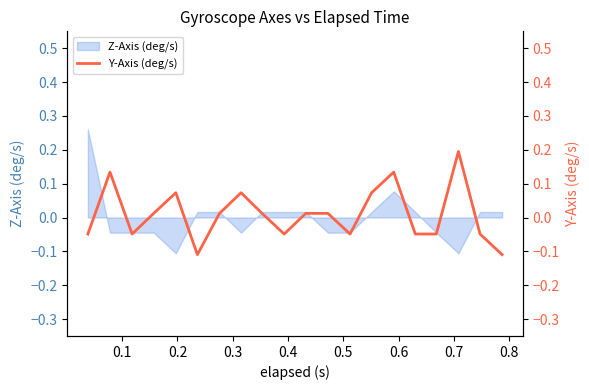

The value at 10 is 0.0. True or false?

False